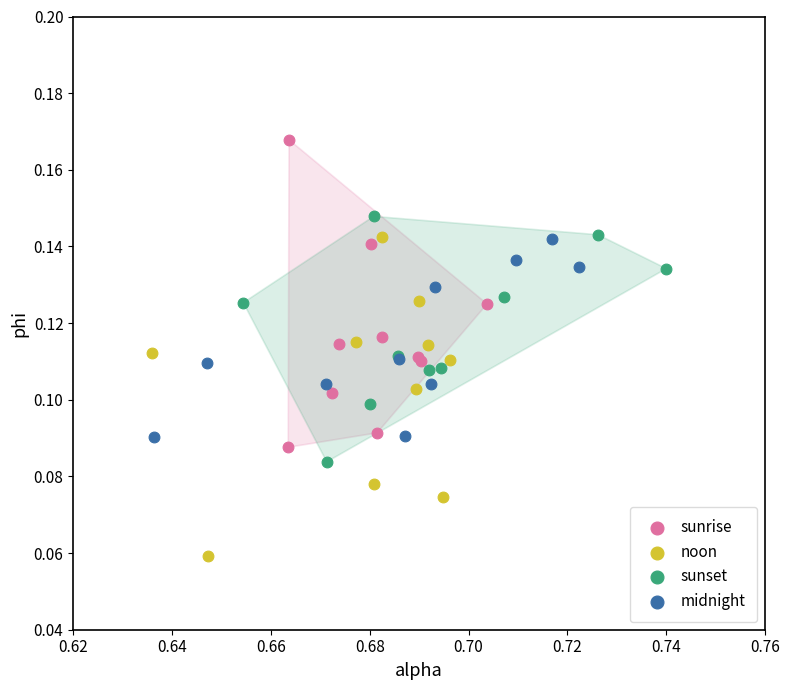

Which series contains the lowest Y value?

noon